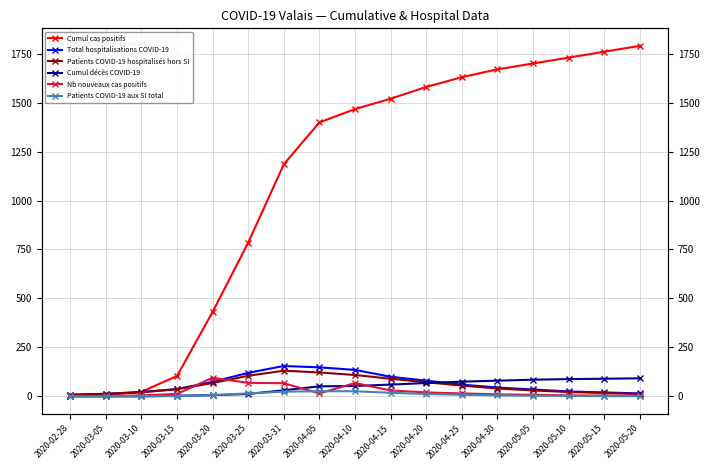

True or false: Nb nouveaux cas positifs has a value of 7 at 2020-05-10.

False